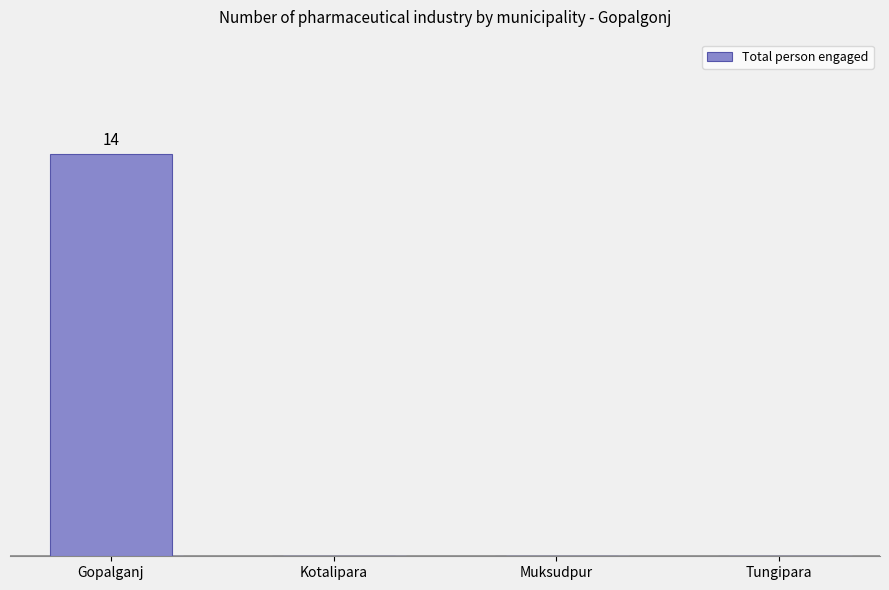

Are the bars horizontal?

No